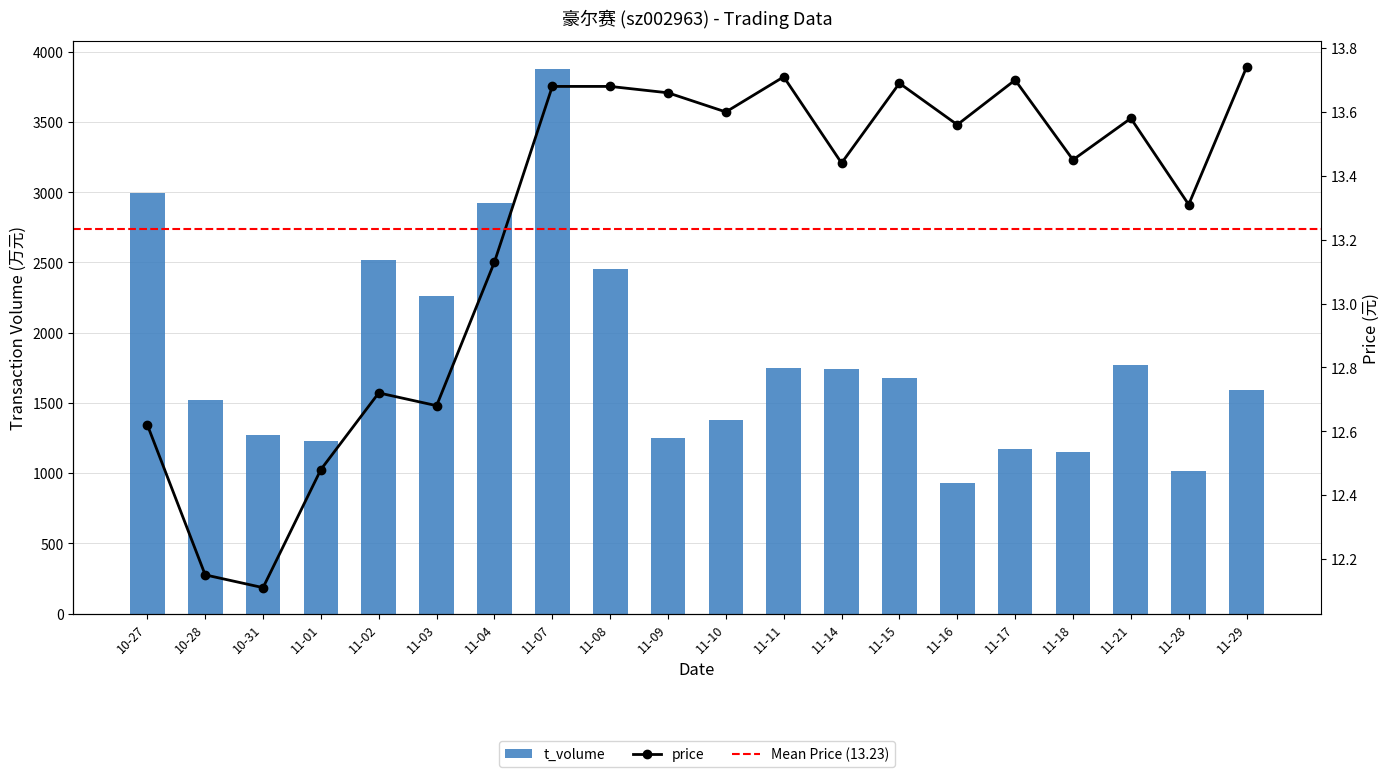

Does the chart contain stacked bars?

No